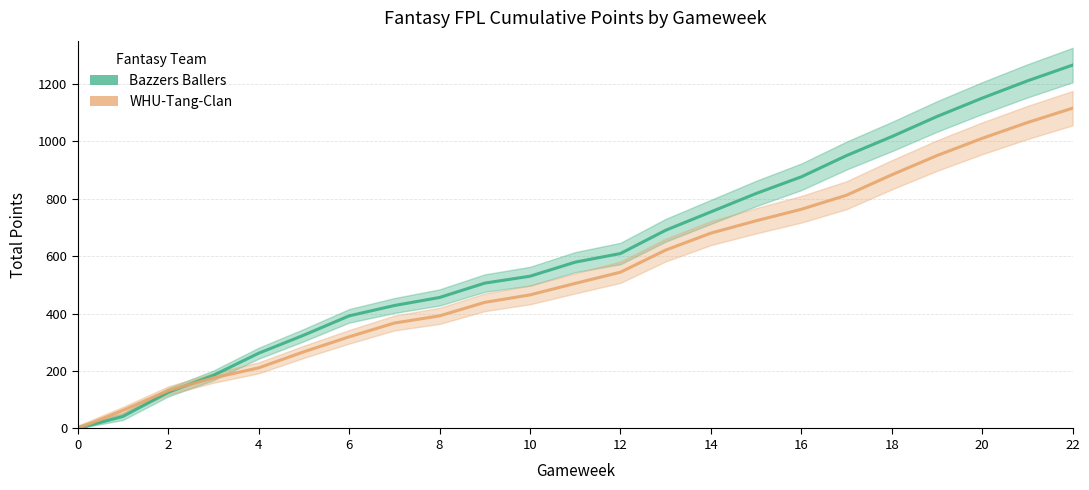

What is the sum of the WHU-Tang-Clan values at 16 and 22?

1878